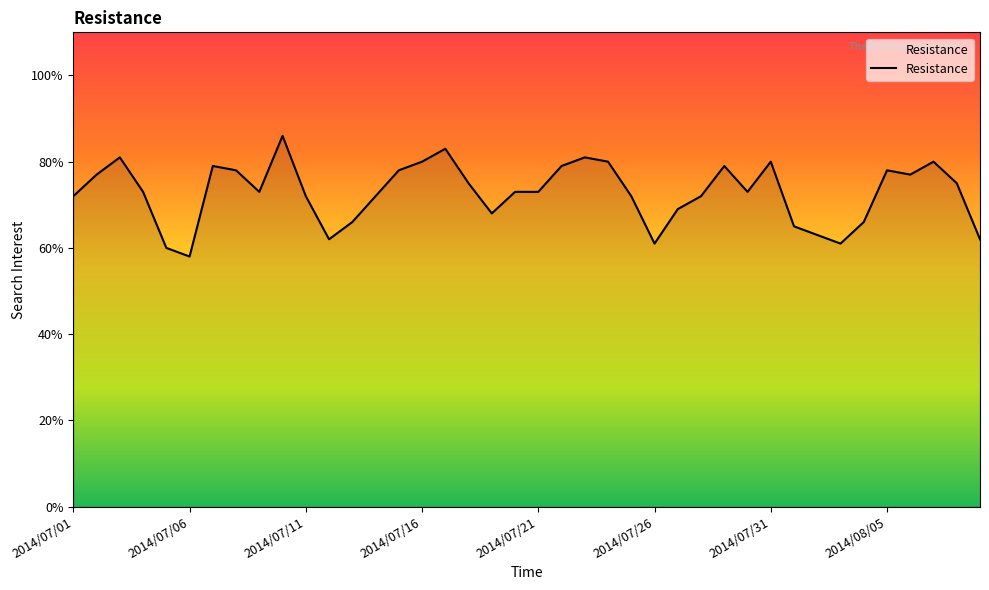

What is the smallest value displayed?

58